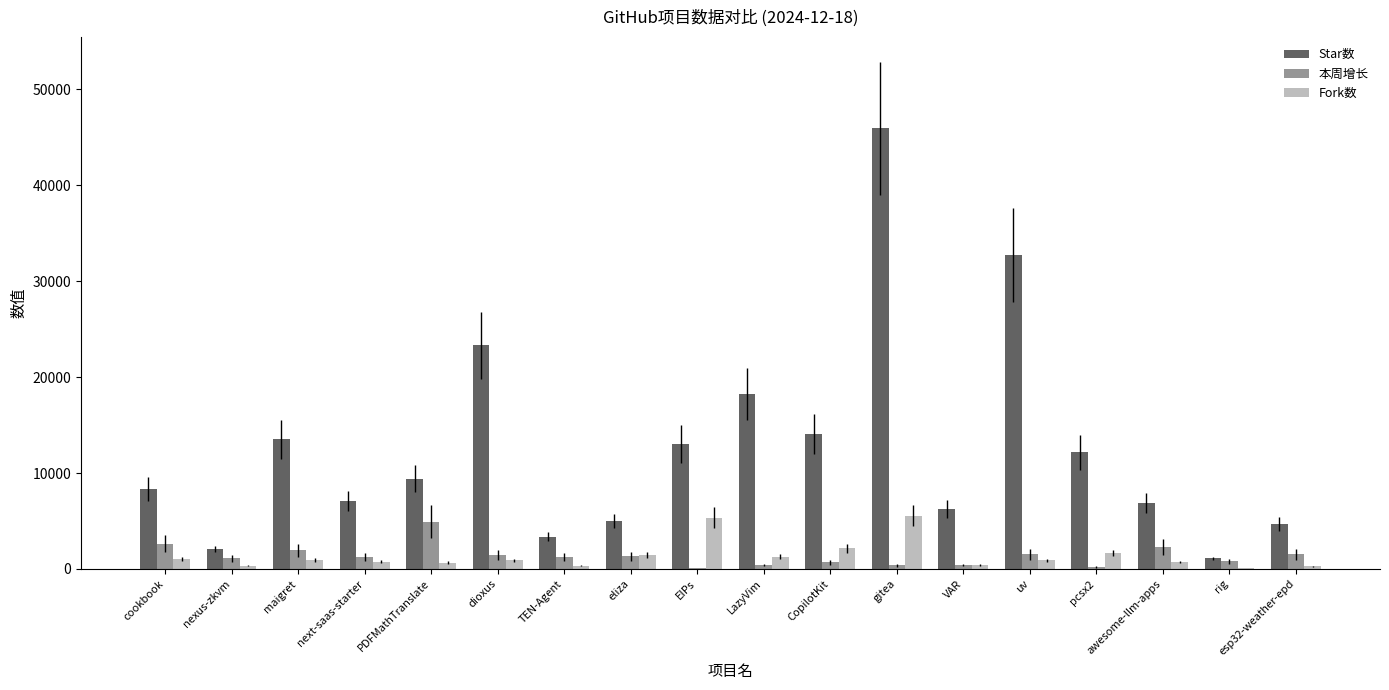

What is the spread (max minus min) of values at cookbook?

7313